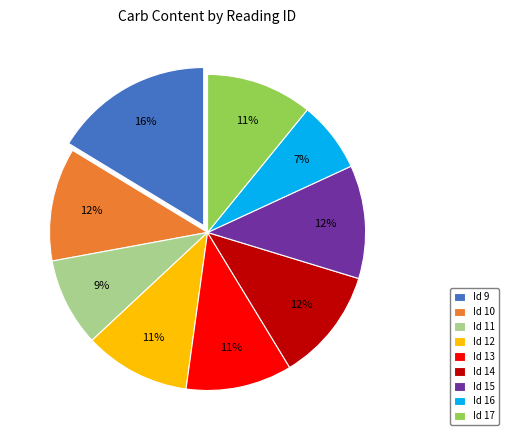

Approximately how many times larger is the value at Id 9 compared to Id 12?

1.5